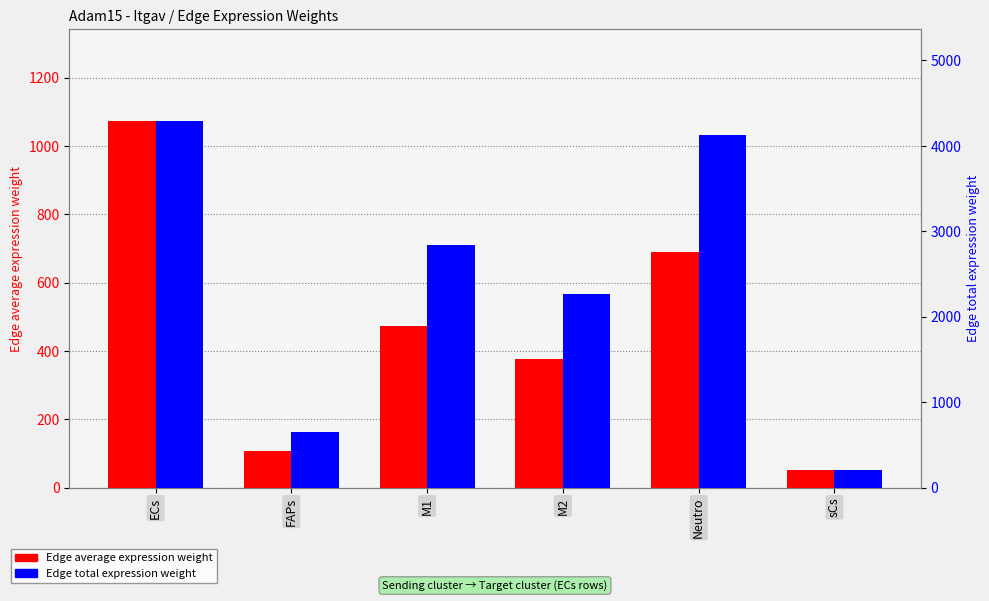

What is the difference between the maximum and second lowest values in the Edge average expression weight series?

965.4